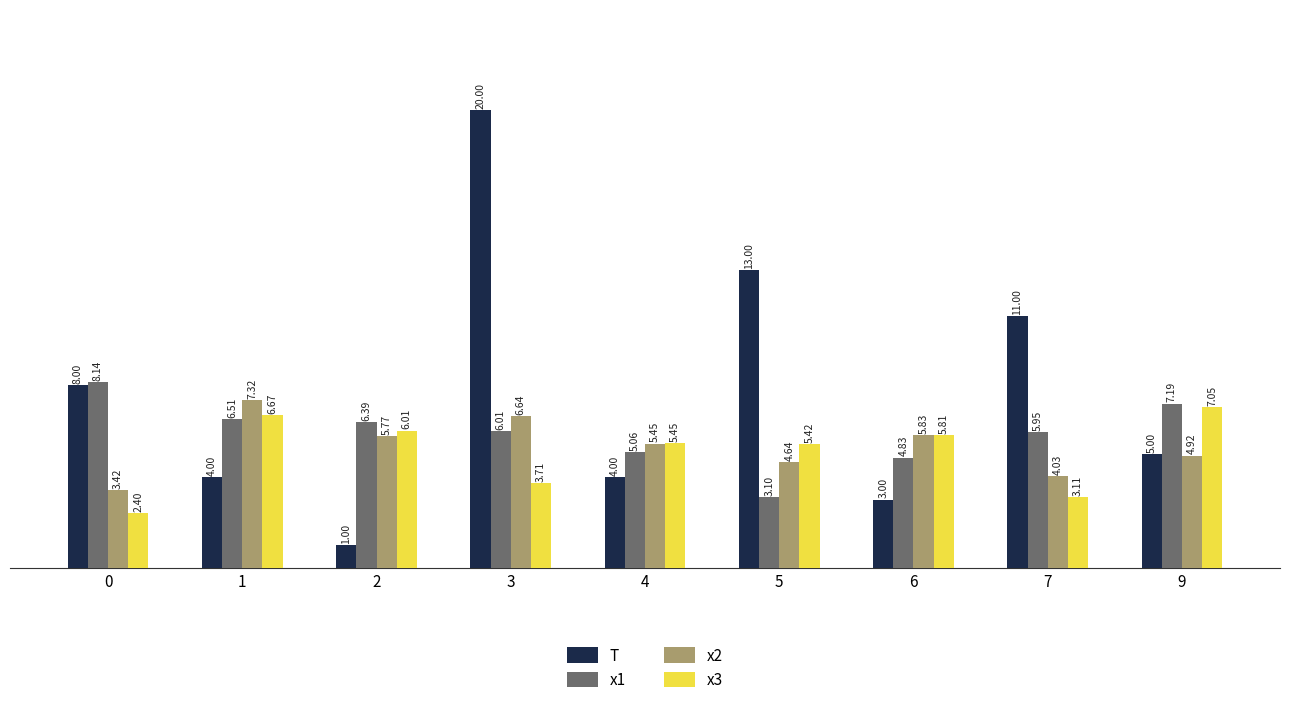

At how many categories does at least one series exceed 9?

3